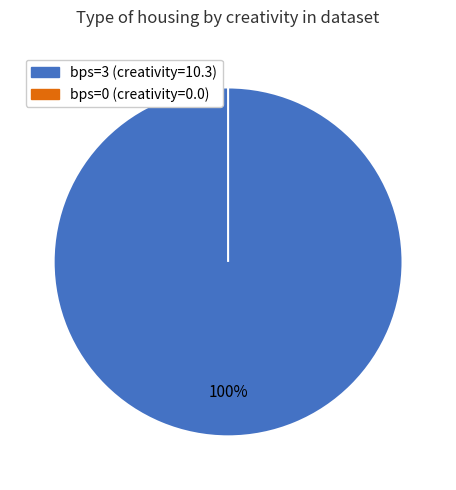

Which slice is the largest?

3